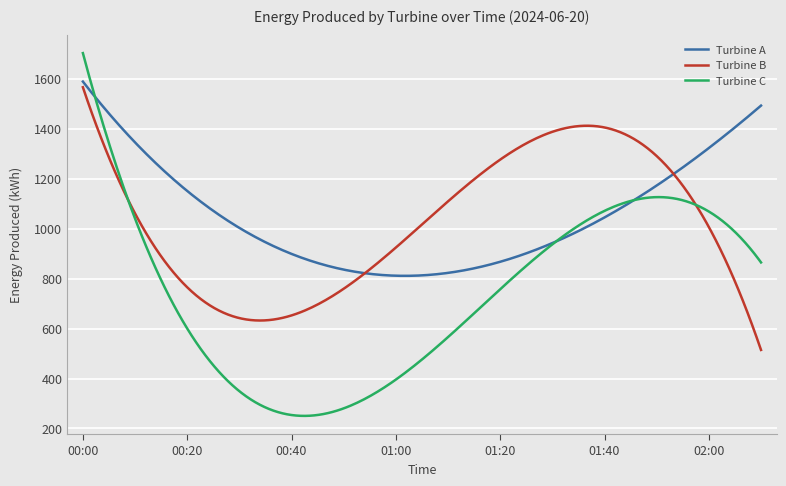

Which series has the widest spread of values?

Turbine C